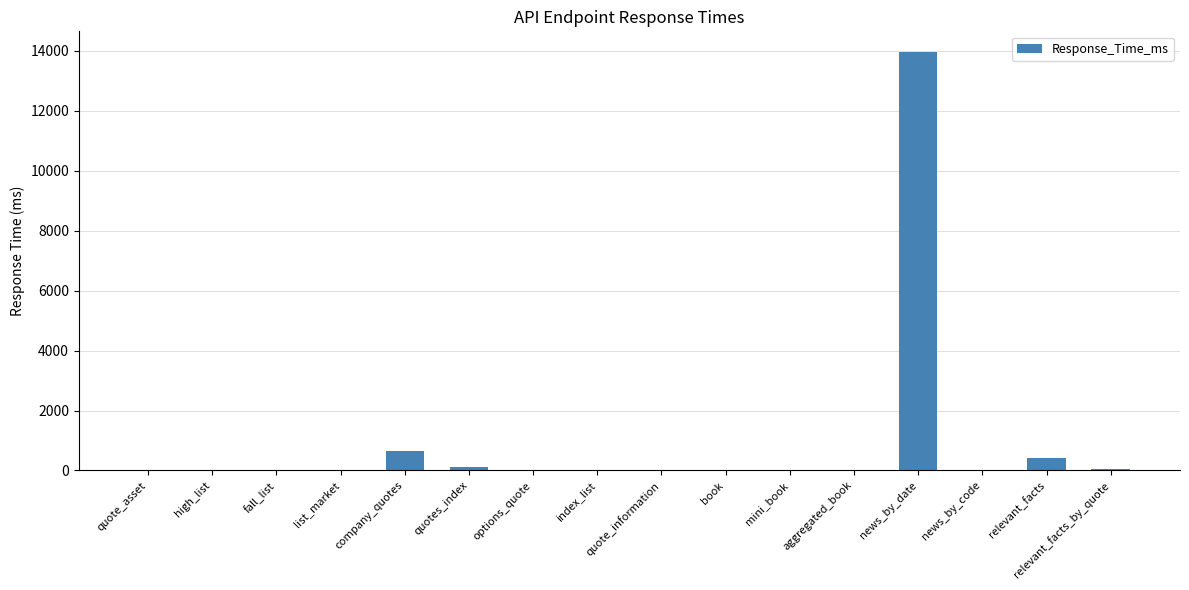

What is the maximum value shown in the chart?

13950.1